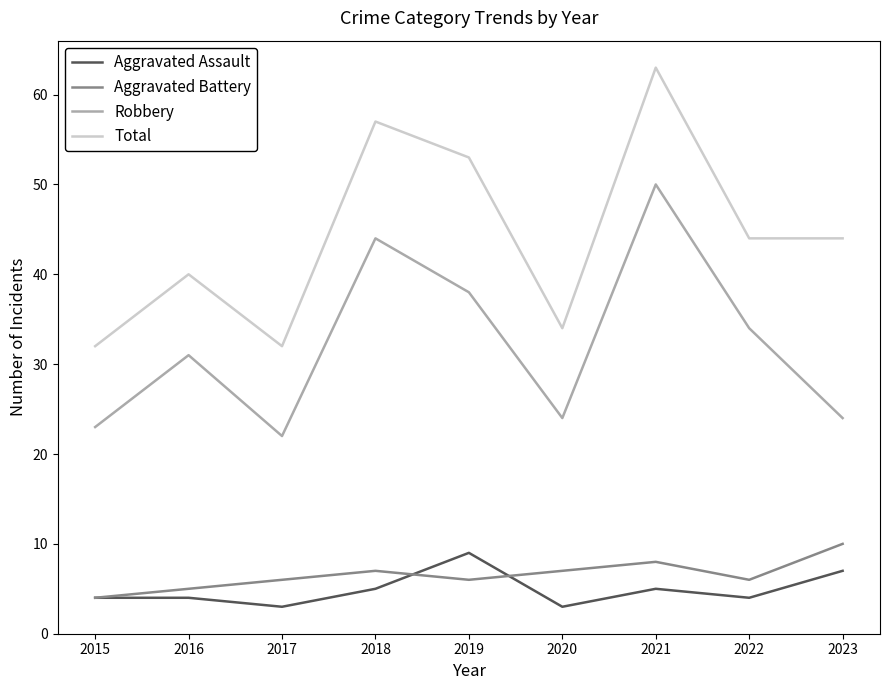

Which series changed the most between 2019 and 2022?

Total